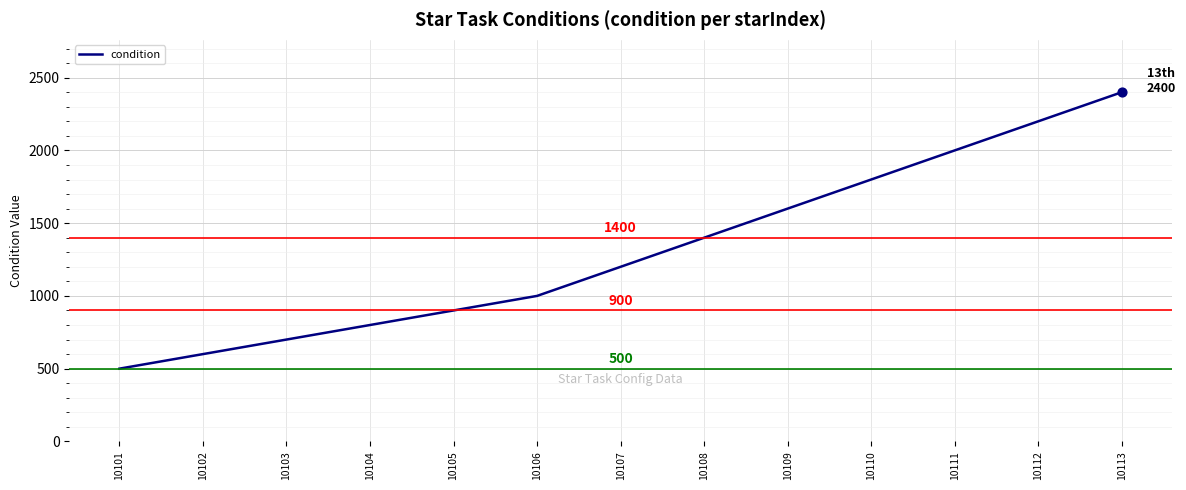

Between 10102 and 10105, which is larger?

10105